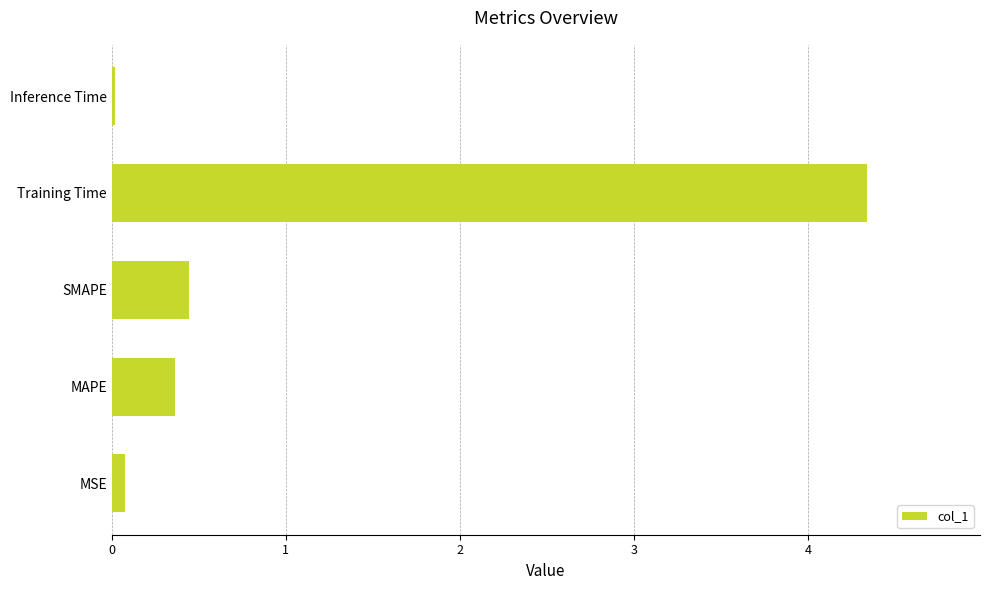

What is the sum of all values?

5.2